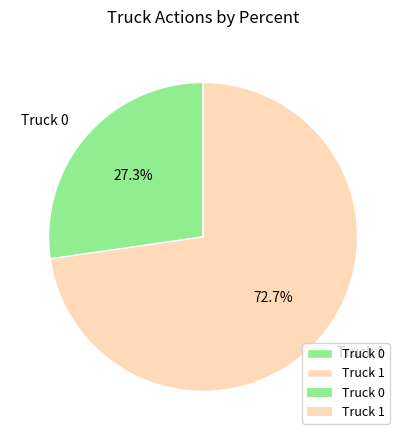

Count the number of slices in the pie.

2